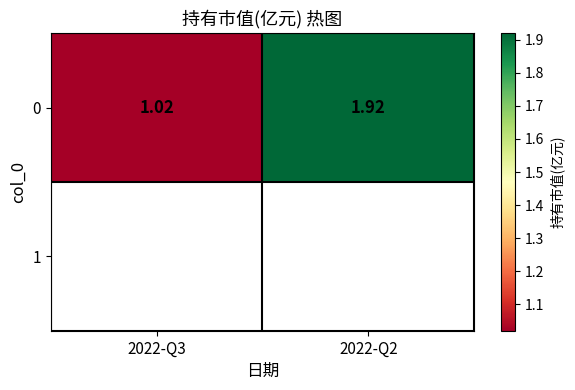

List the labels in order of value, largest first.

2022-Q2, 2022-Q3